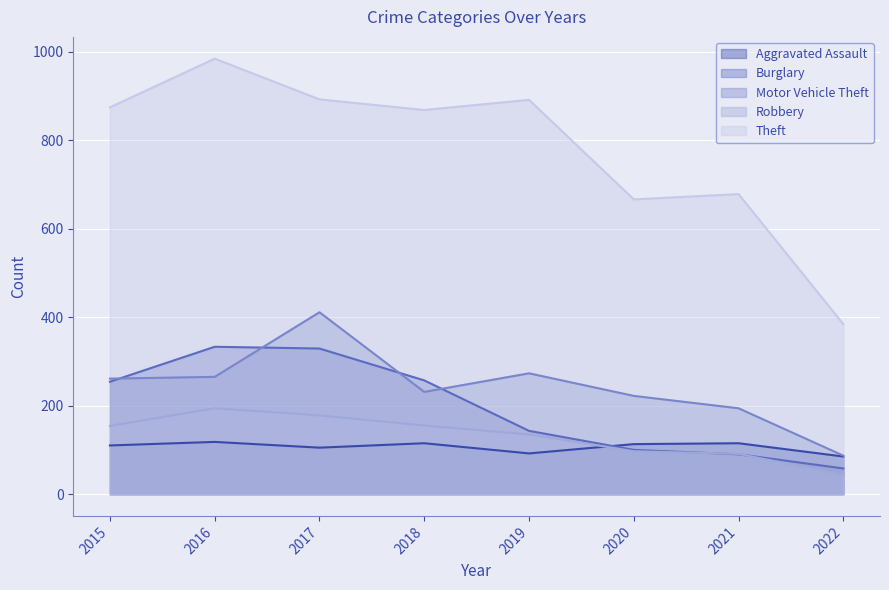

The Aggravated Assault series shows 105 at 2017. True or false?

True